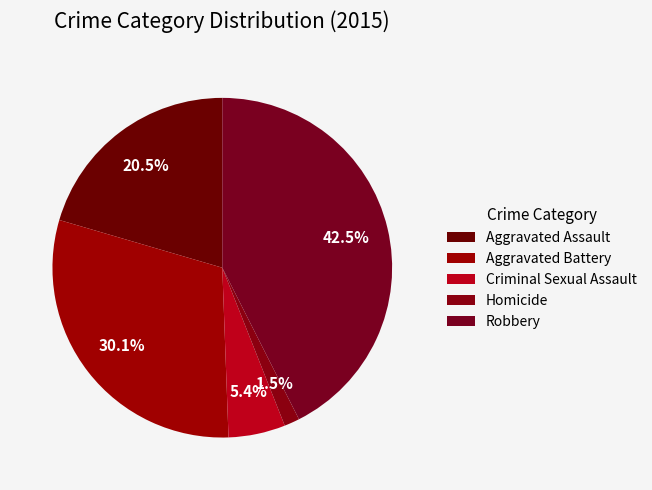

Combined, what portion of the pie is Aggravated Assault and Homicide?

21.9%